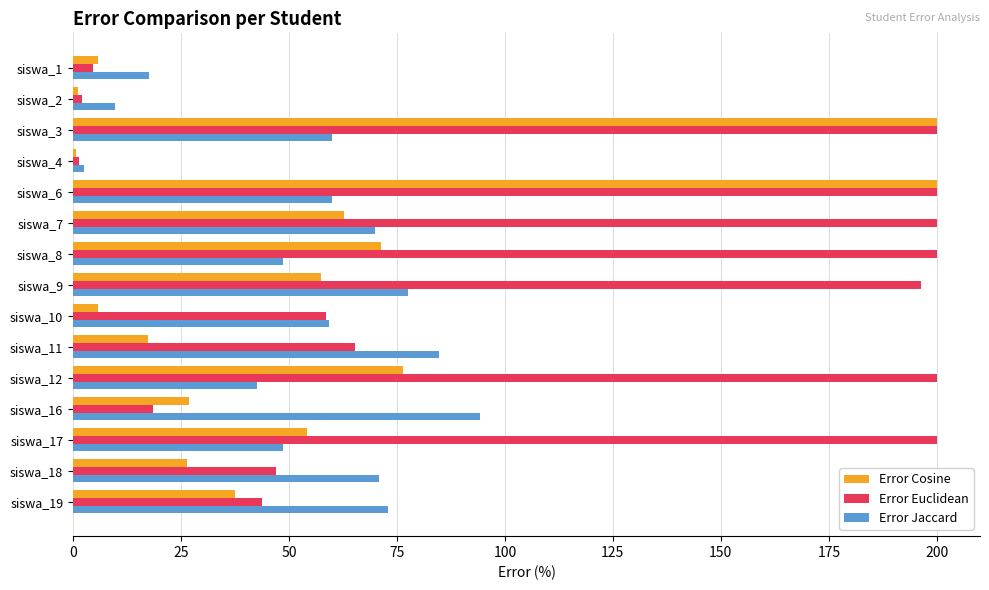

Is the value of Error Jaccard at siswa_12 greater than the value of Error Cosine at siswa_2?

Yes